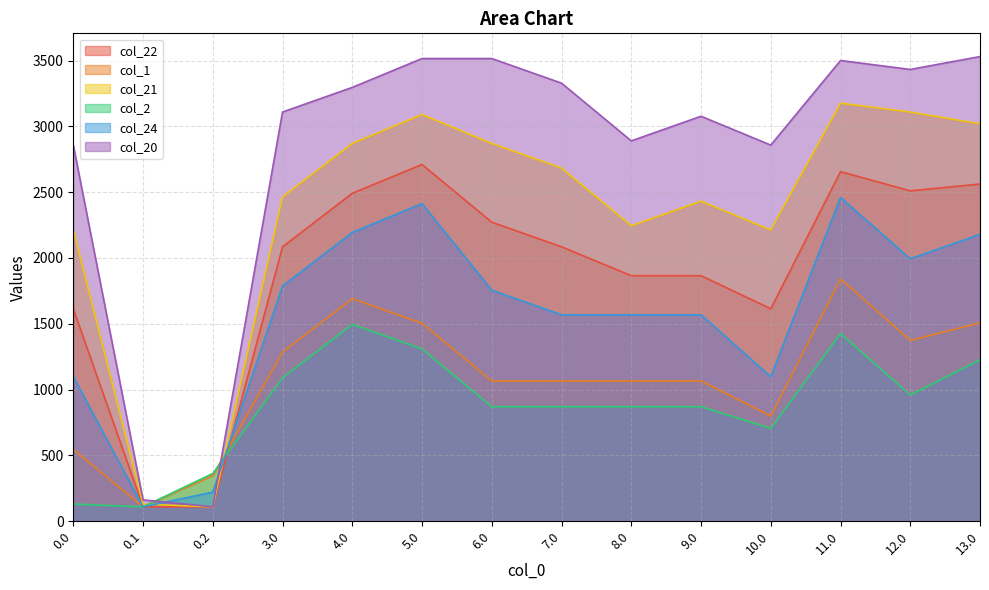

What is the maximum value shown in the chart?

3529.9